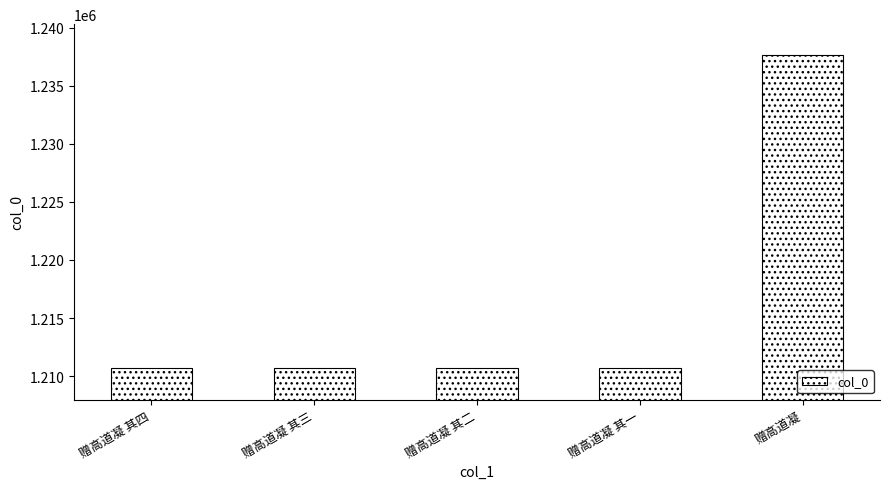

What is the difference between the maximum and minimum values?

26965